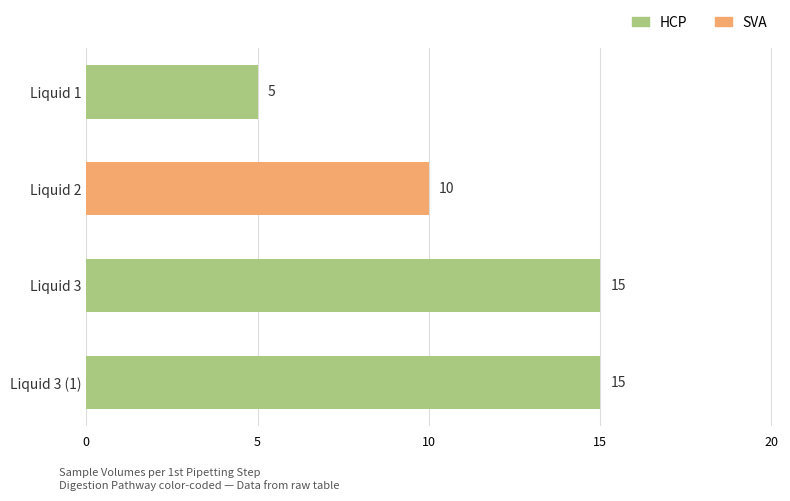

What is the sum of all values?

45